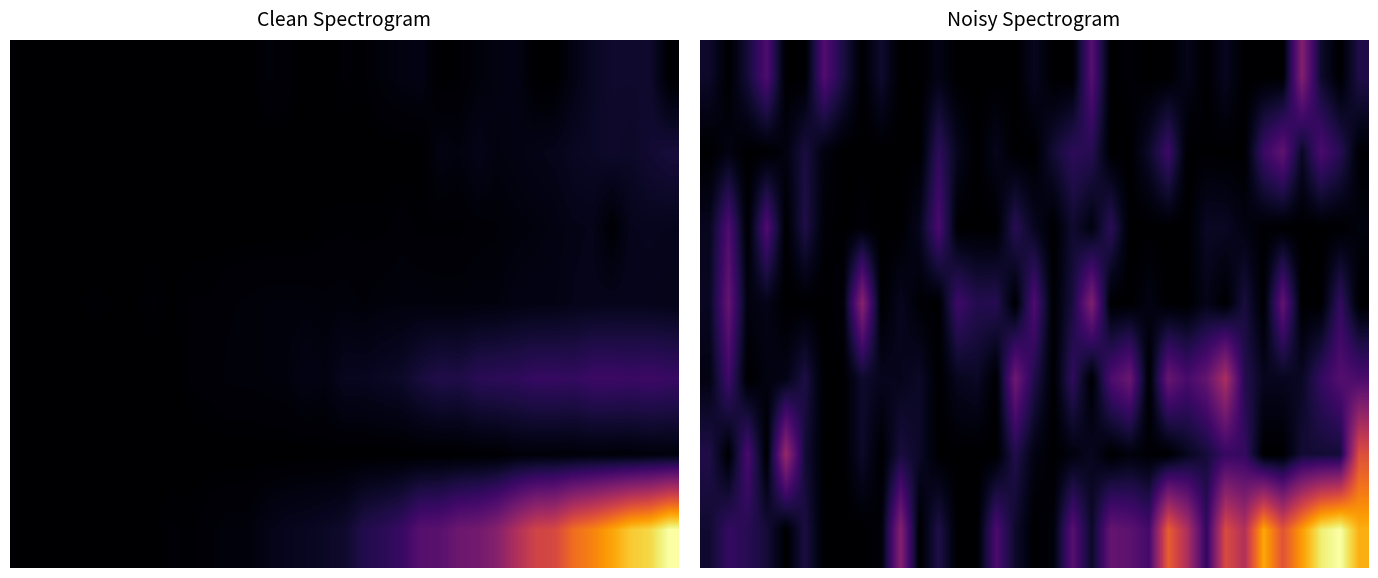

At how many categories does at least one series exceed 0?

35